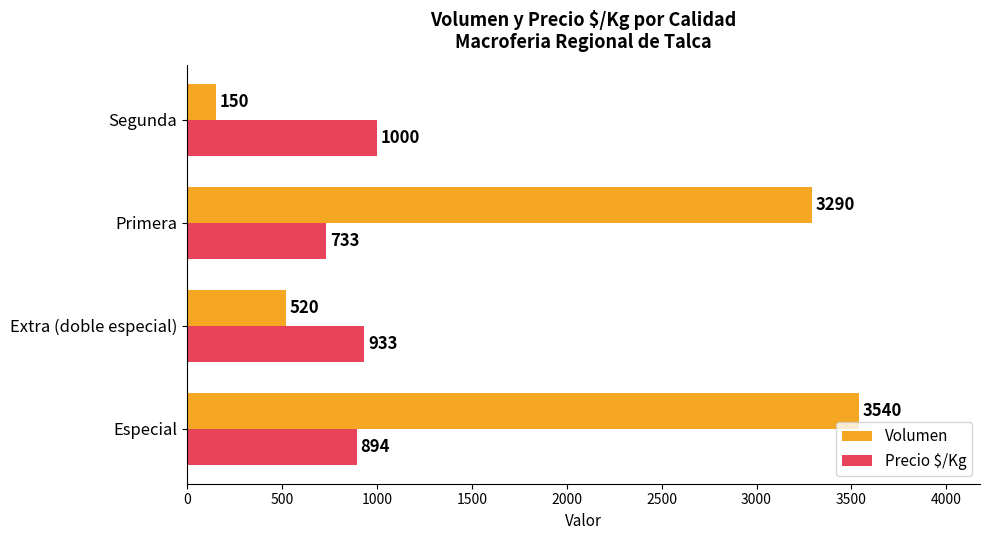

What is the sum of all Precio $/Kg values?

3560